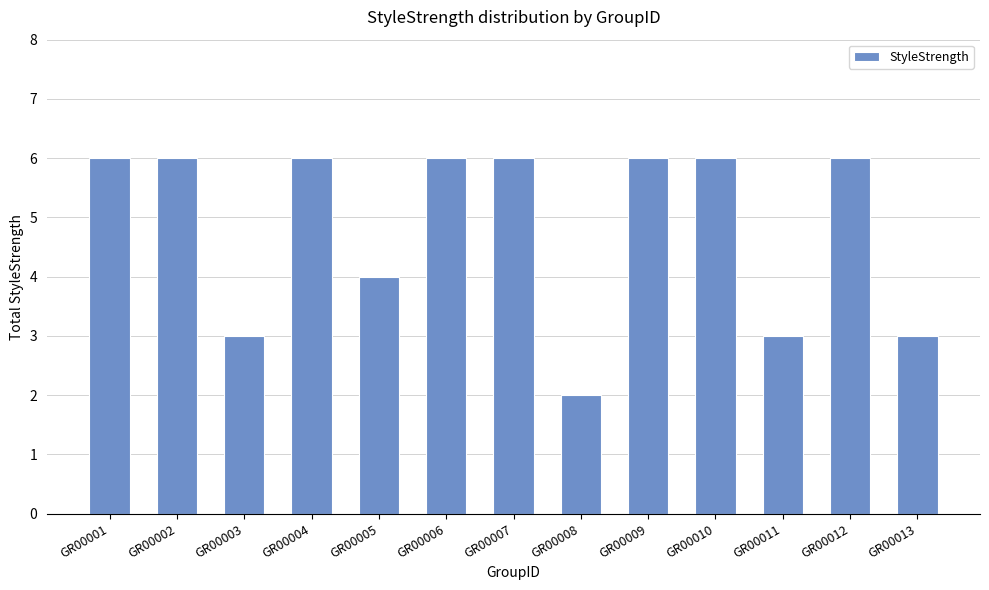

True or false: the data shows 4 at GR00008.

False